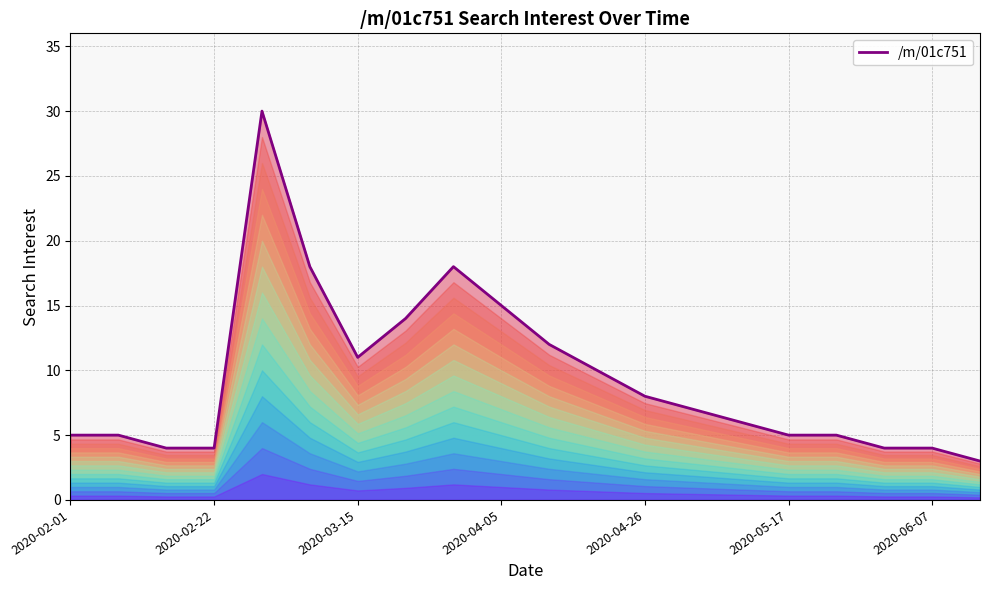

What is the maximum value shown in the chart?

30